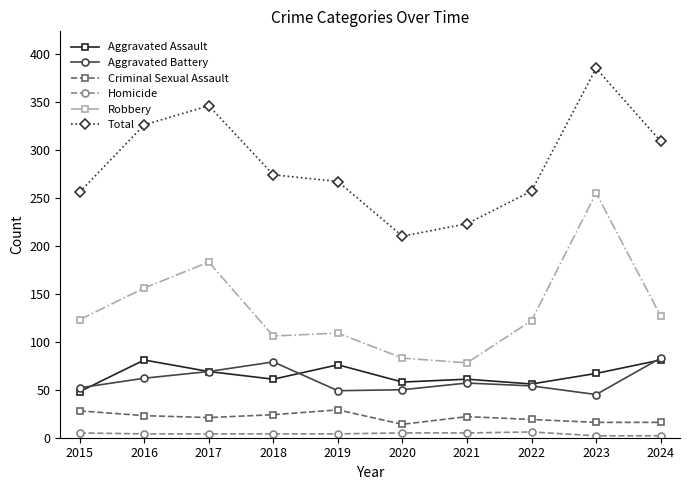

What is the difference between the maximum and second lowest values in the Robbery series?

172